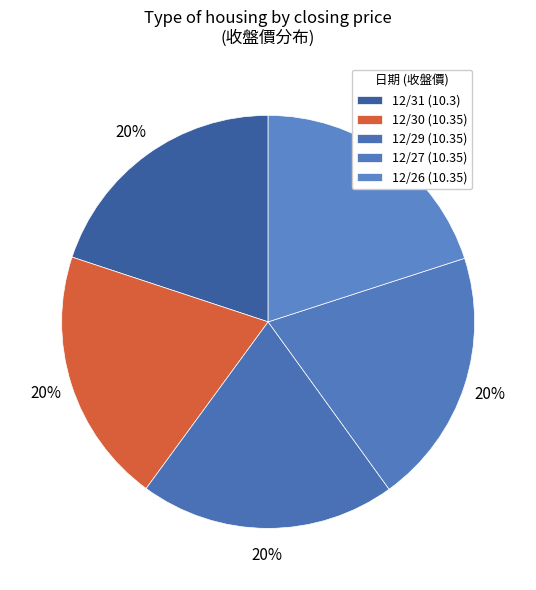

What percentage is the 12/30 slice, to the nearest percent?

20%